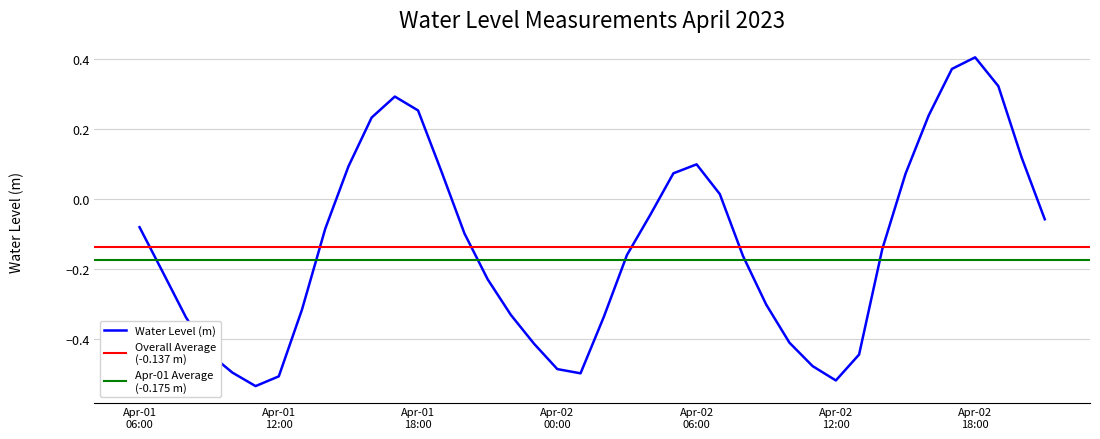

At which category does the chart reach its peak across all series?

Apr-02 18:00